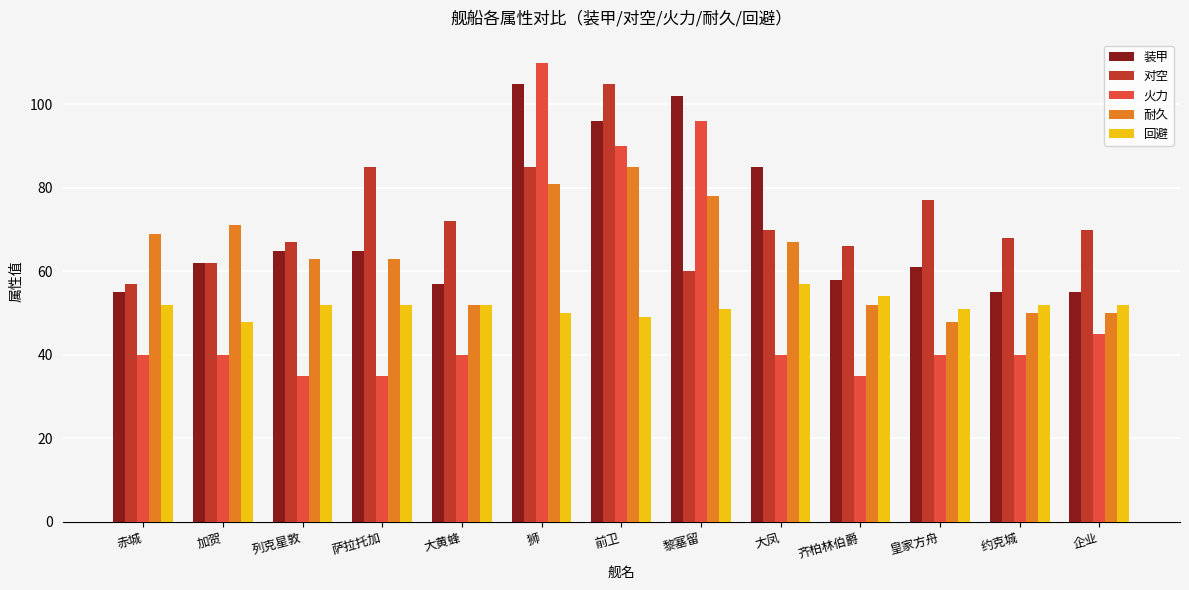

What is the difference between the maximum and minimum values in the 火力 series?

75